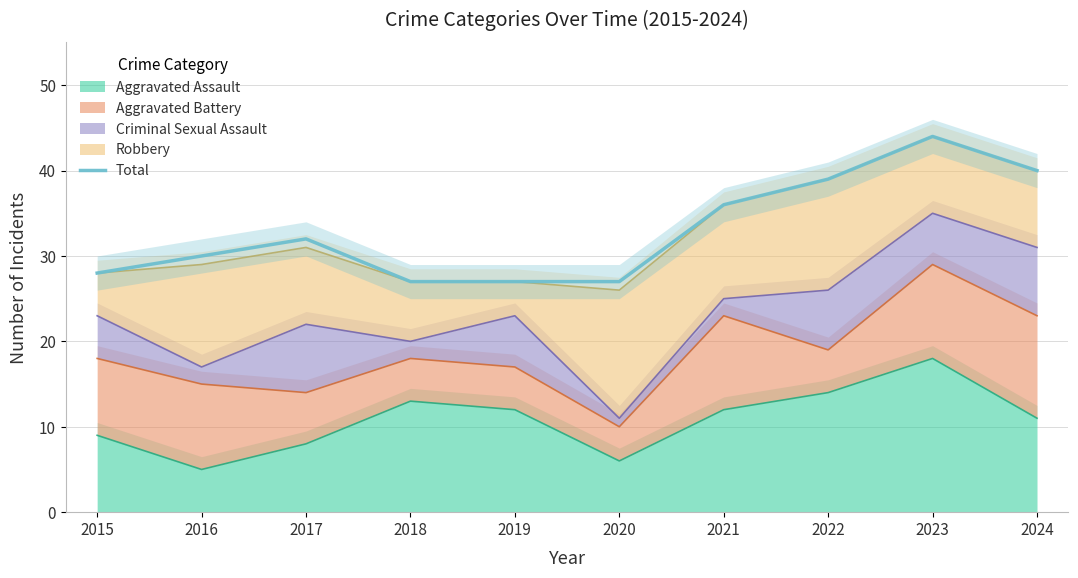

What is the value of the 6th point from the left?

27